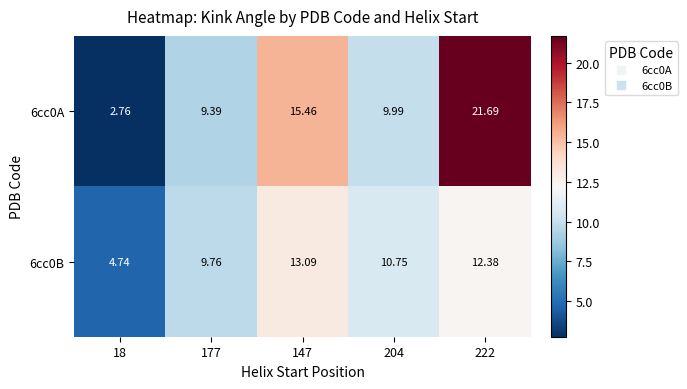

Is the value of 6cc0A at 204 greater than the value of 6cc0B at 204?

No